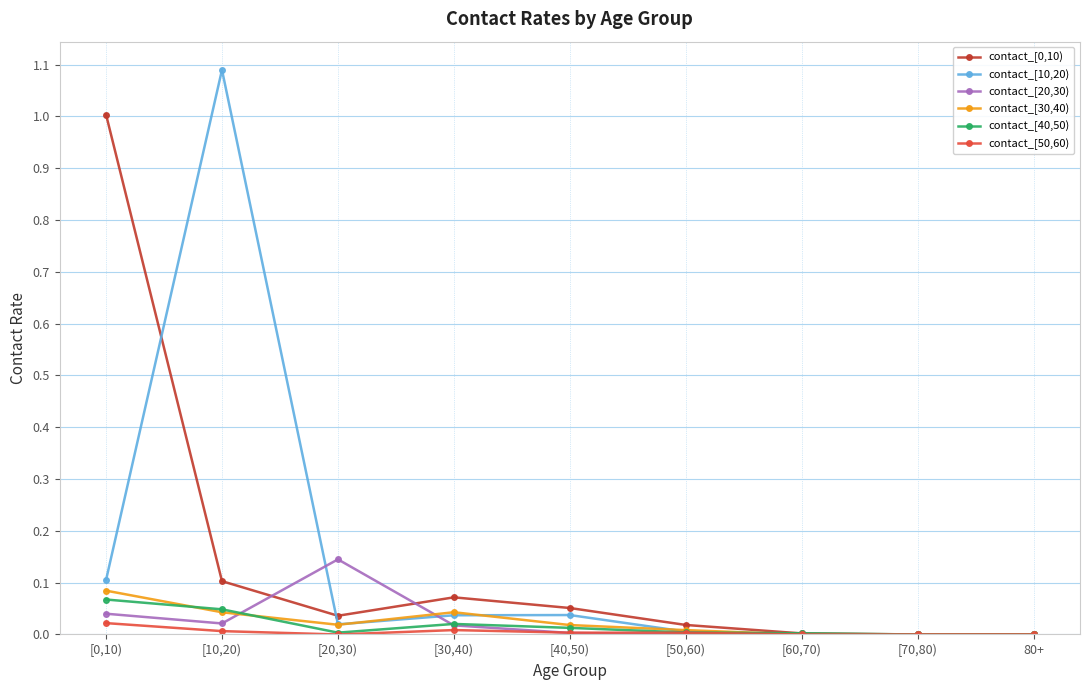

Is it true that contact_[10,20) equals 0.1 at [0,10)?

True